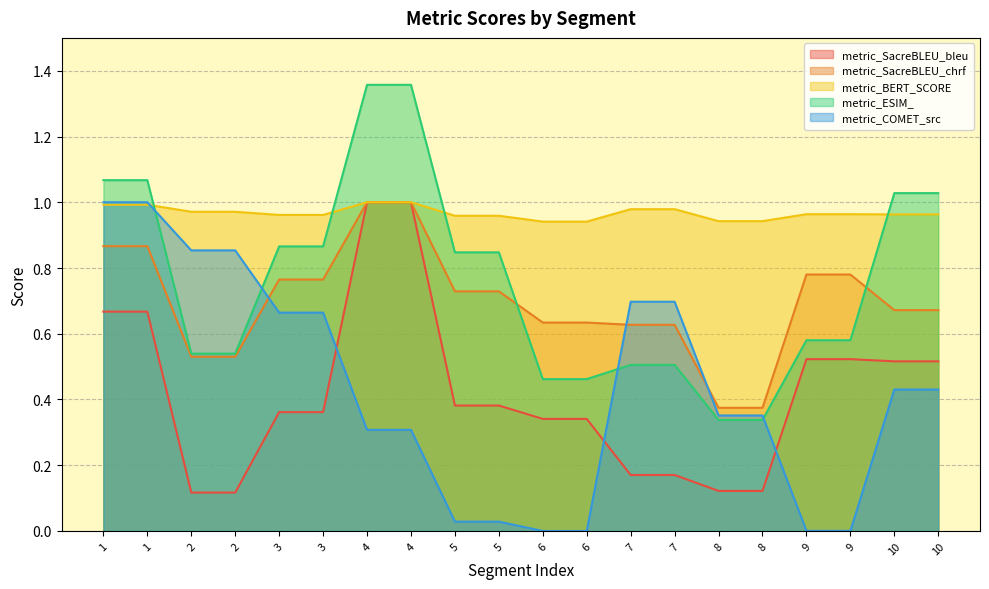

What is the value of the metric_ESIM_ point at the 4th from the left?

0.5